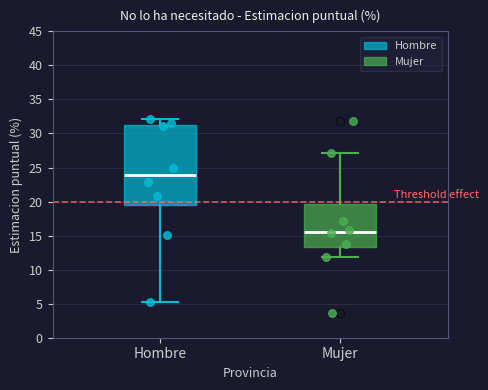

Which box has the lowest median line?

Mujer